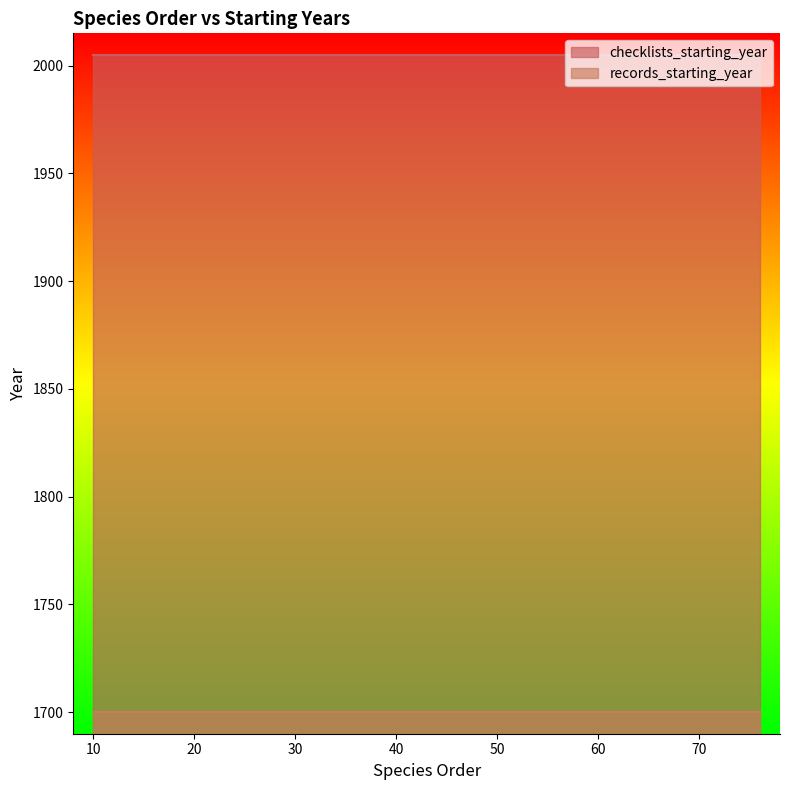

Rank the categories by records_starting_year value from lowest to highest.

10, 12, 13, 16, 20, 24, 28, 30, 34, 36, 37, 41, 42, 43, 44, 47, 60, 61, 64, 76